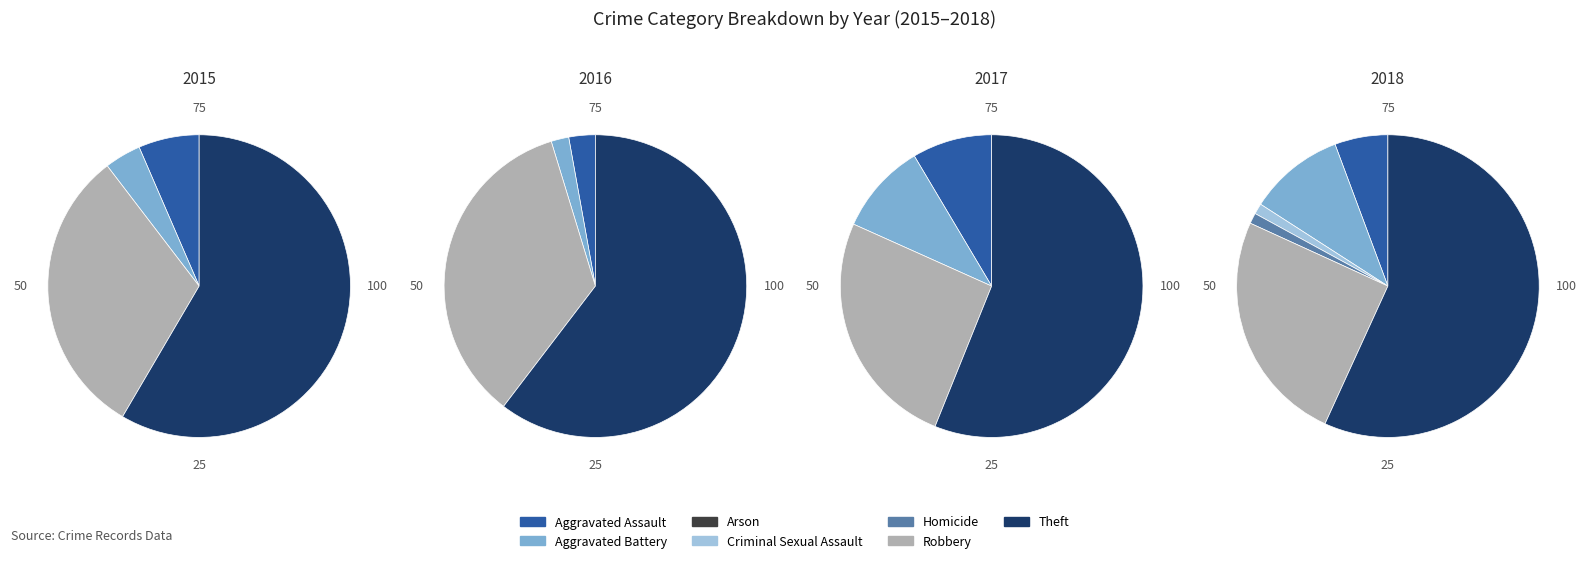

Which category has the biggest portion of the pie?

Theft